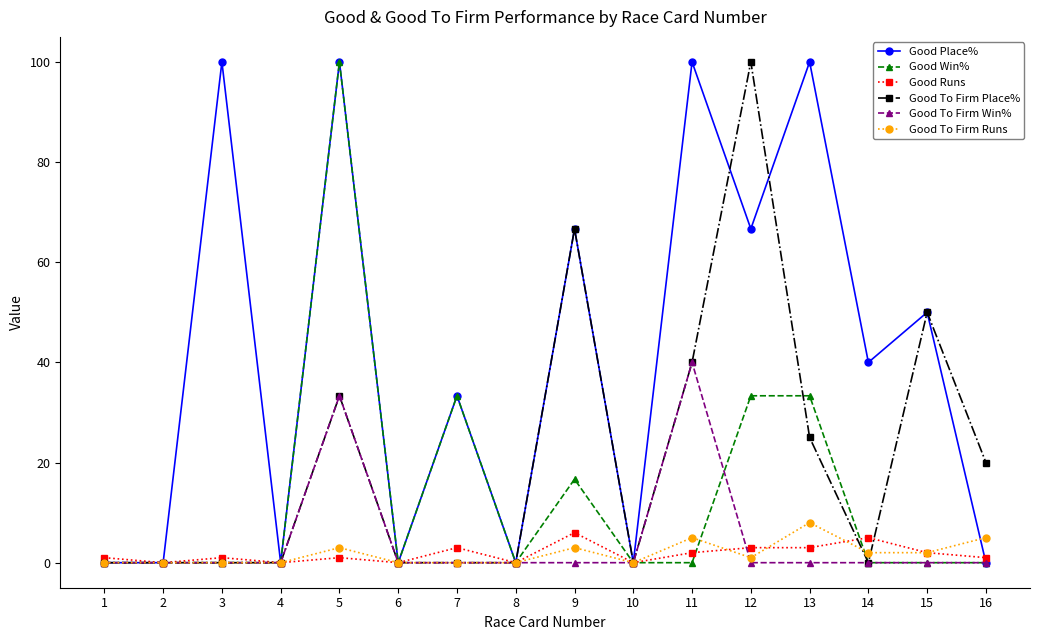

Which series ends up on top after the final intersection of Good Runs and Good Place%?

Good Runs